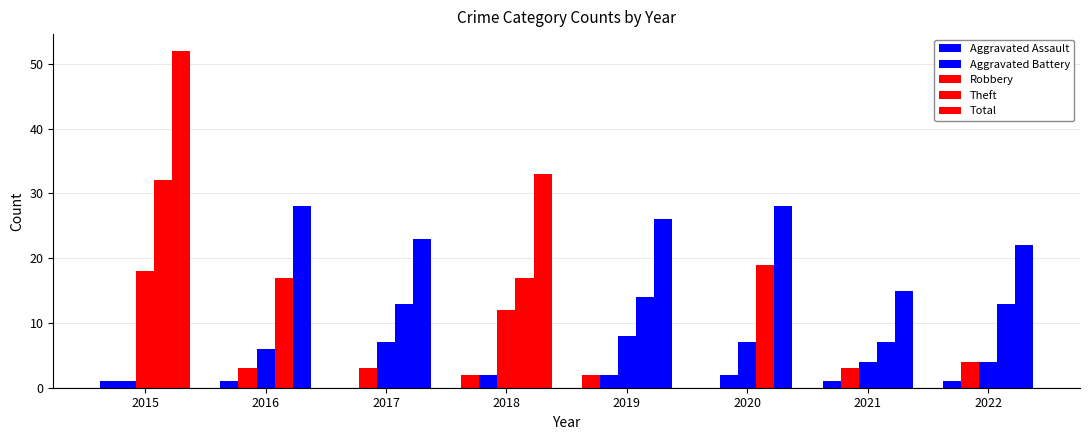

What is the average value of the Total series?

28